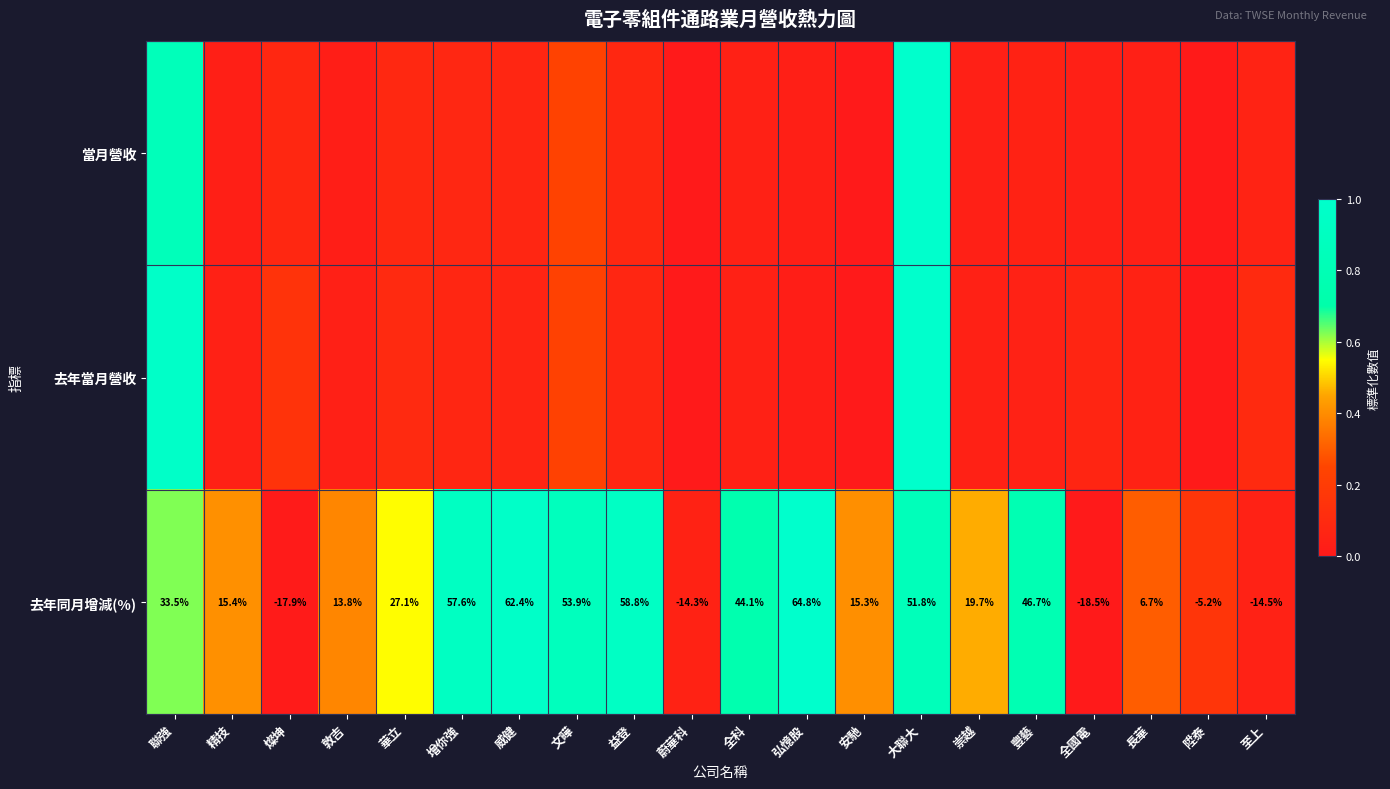

What is the spread (max minus min) of values at 華立?

0.5